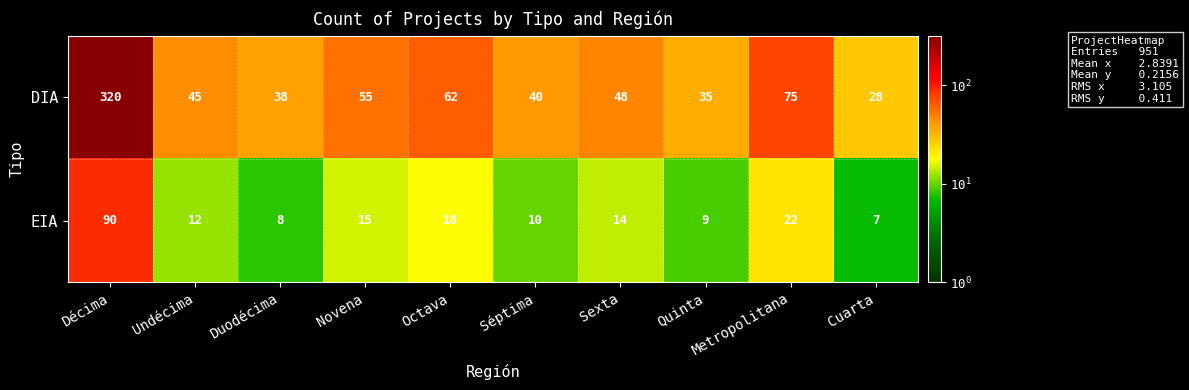

Rank the series at Séptima from lowest to highest value.

EIA, DIA